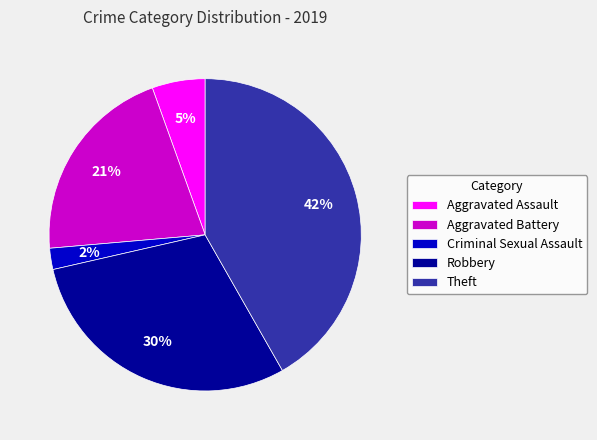

Between Criminal Sexual Assault and Aggravated Assault, which is larger?

Aggravated Assault